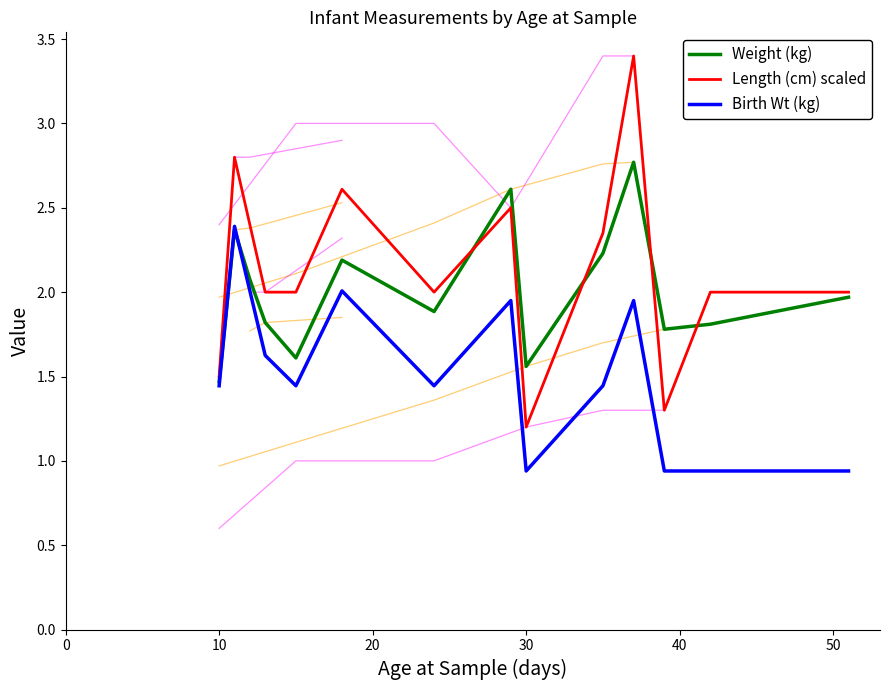

What is the sum of all Length (cm) scaled values?

30.1